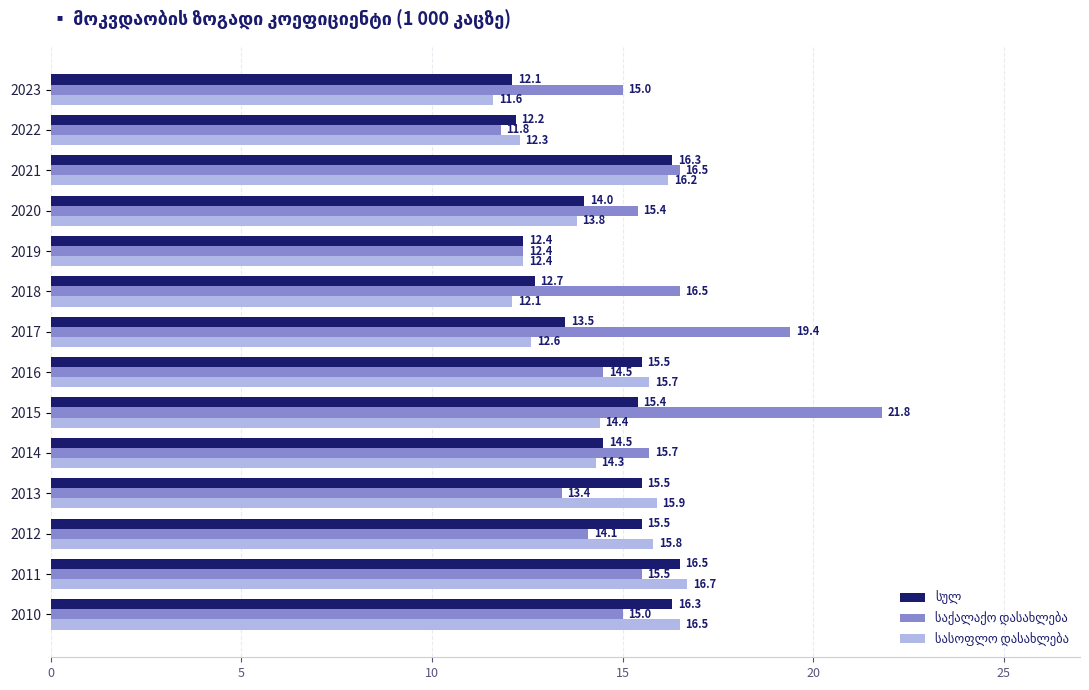

What is the total value across all series at 2011?

48.7